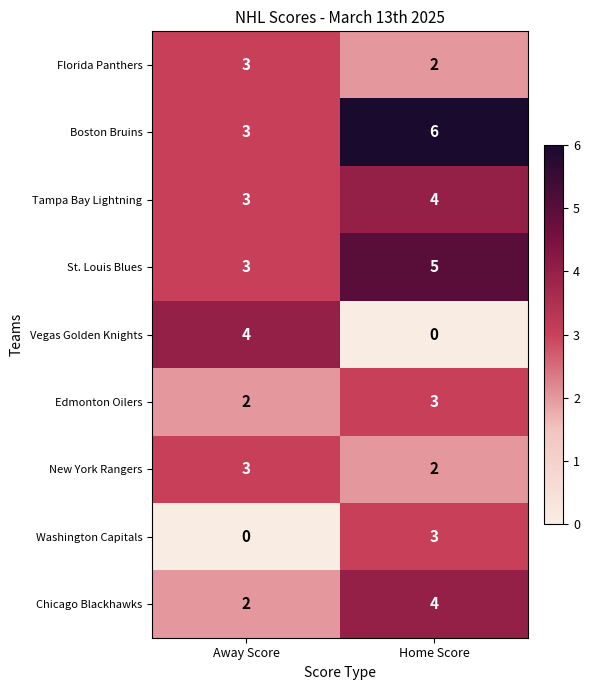

What is the total value across all series at Away Score?

23